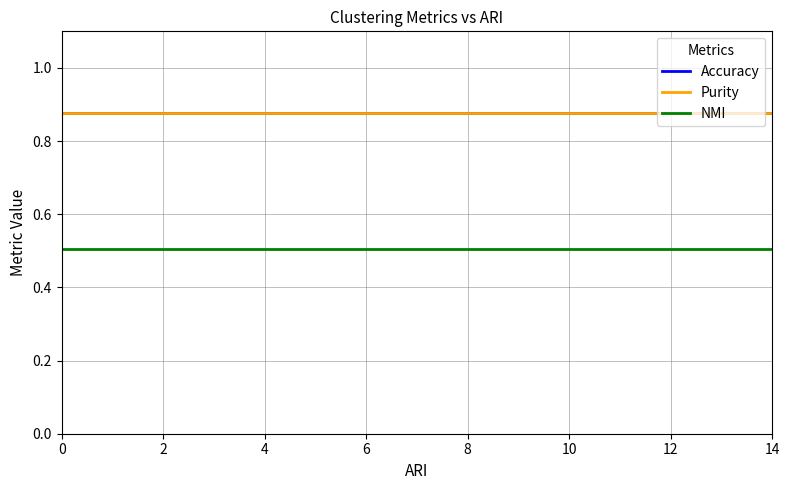

Is this an area chart (filled region under the line)?

No